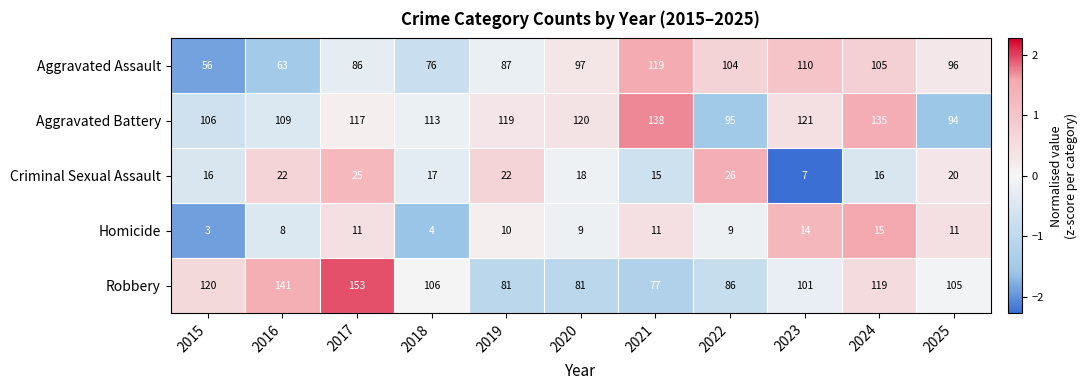

What is the maximum value for Criminal Sexual Assault?

26